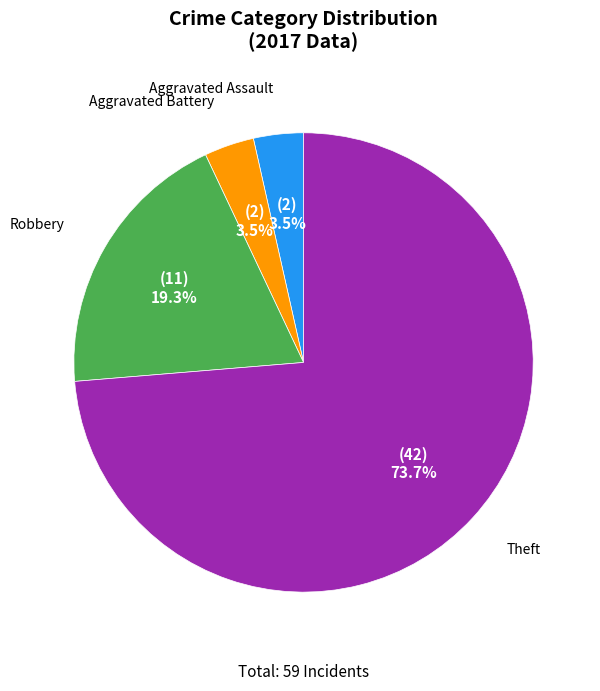

Is there a majority slice in this chart?

Yes